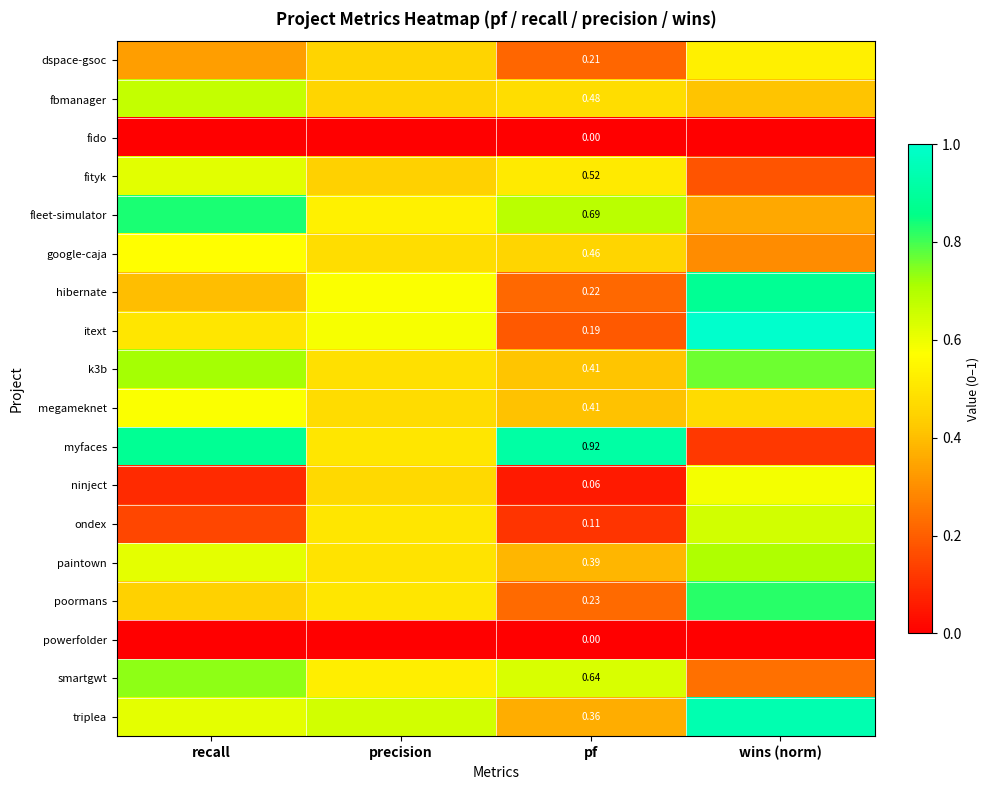

Which category has the lowest value in the ondex series?

pf